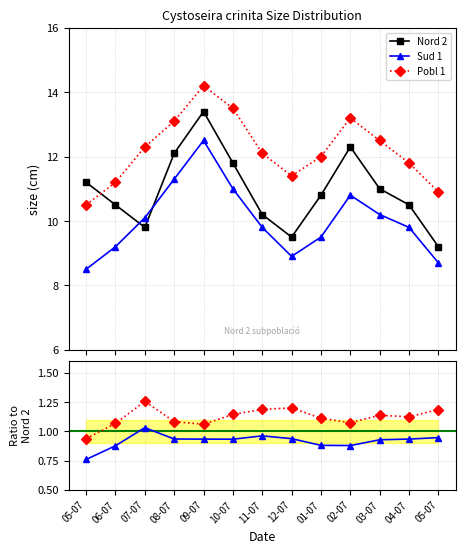

Reading left to right, list all the values displayed in this chart.

Nord 2: 11.2	10.5	9.8	12.1	13.4	11.8	10.2	9.5	10.8	12.3	11.0	10.5	9.2
Sud 1: 8.5	9.2	10.1	11.3	12.5	11.0	9.8	8.9	9.5	10.8	10.2	9.8	8.7
Pobl 1: 10.5	11.2	12.3	13.1	14.2	13.5	12.1	11.4	12.0	13.2	12.5	11.8	10.9
Sud 1 / Nord 2: 0.8	0.9	1.0	0.9	0.9	0.9	1.0	0.9	0.9	0.9	0.9	0.9	0.9
Pobl 1 / Nord 2: 0.9	1.1	1.3	1.1	1.1	1.1	1.2	1.2	1.1	1.1	1.1	1.1	1.2